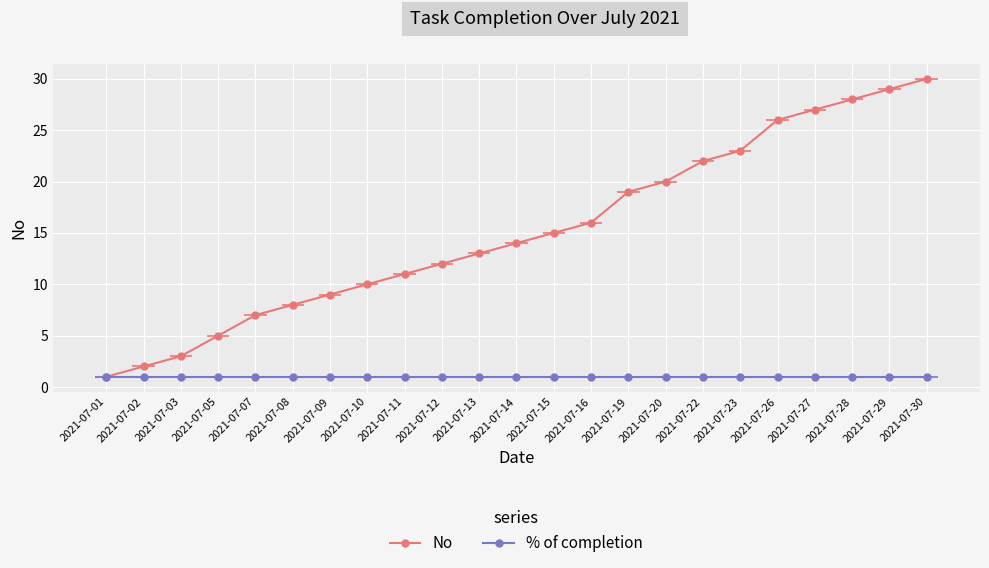

Which series changed the most between 2021-07-08 and 2021-07-27?

No